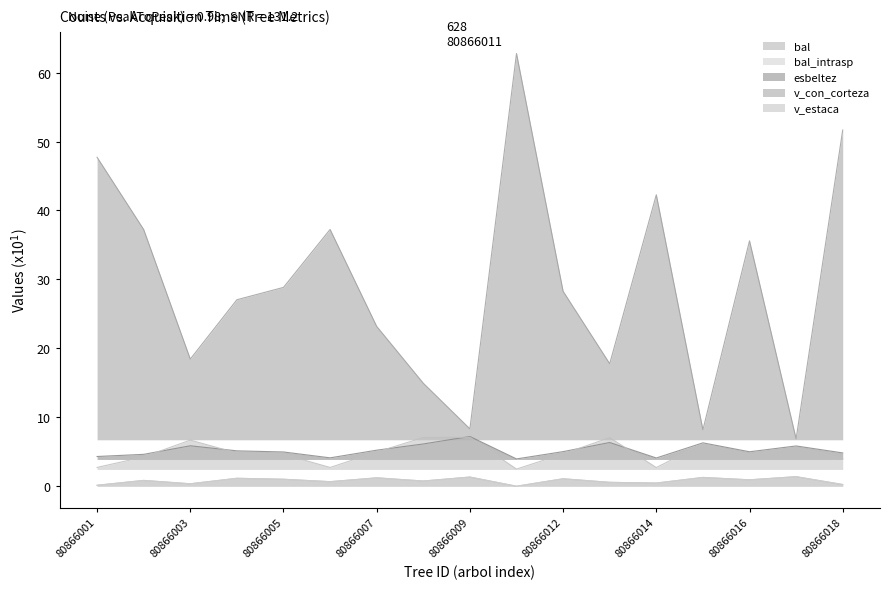

Does the chart display data point markers on the line(s)?

No